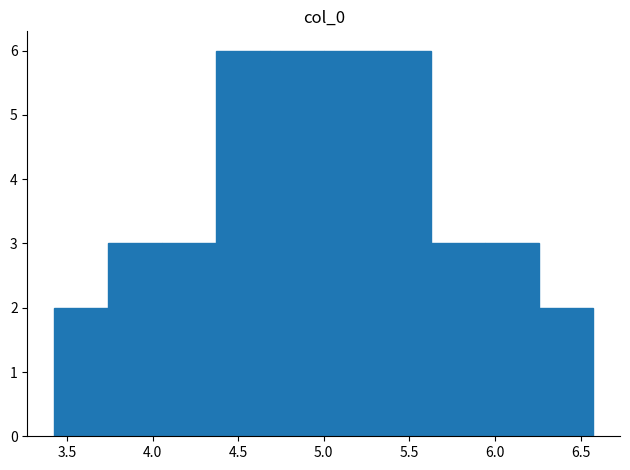

Reading left to right, list every bar in this chart as the range it spans on the x-axis followed by its height. Neither the bar edges nor the heights are printed on the chart, so give them approximately, as read against the axes.

3.45 to 3.75: 2
3.75 to 4.05: 3
4.05 to 4.35: 3
4.35 to 4.70: 6
4.70 to 5.00: 6
5.00 to 5.30: 6
5.30 to 5.65: 6
5.65 to 5.95: 3
5.95 to 6.25: 3
6.25 to 6.55: 2